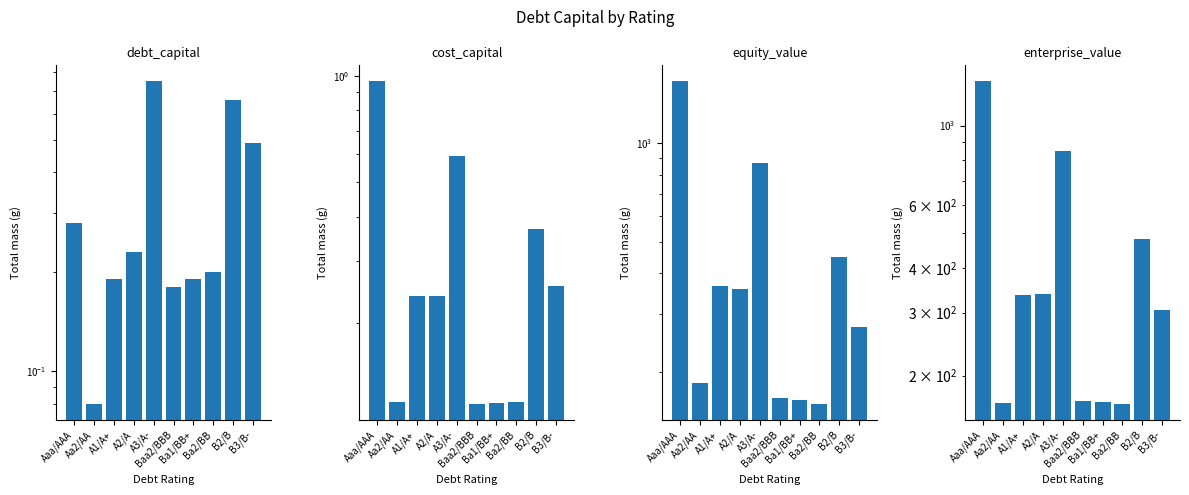

What is the spread (max minus min) of values at Aaa/AAA?

1538.9